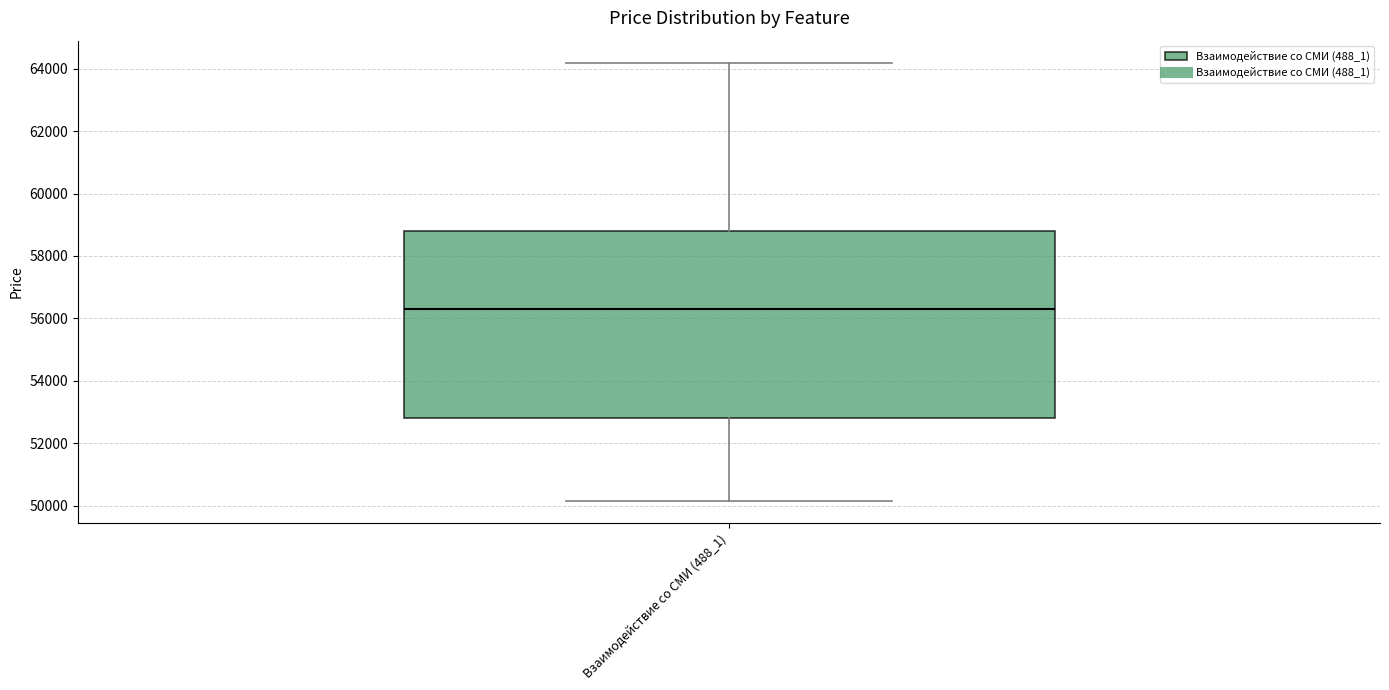

Read this box plot against the y-axis: the position of the median line, the range covered by the box, and the ends of both whiskers. The values are not printed on the chart, so give them approximately, as read against the axis.

median 56200, box 52800 to 58800, whiskers 50200 to 64200